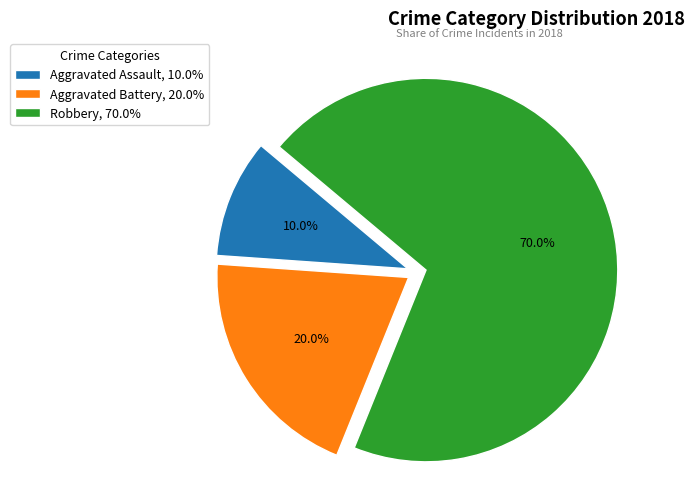

Do Aggravated Battery and Aggravated Assault together represent more than half of the pie?

No